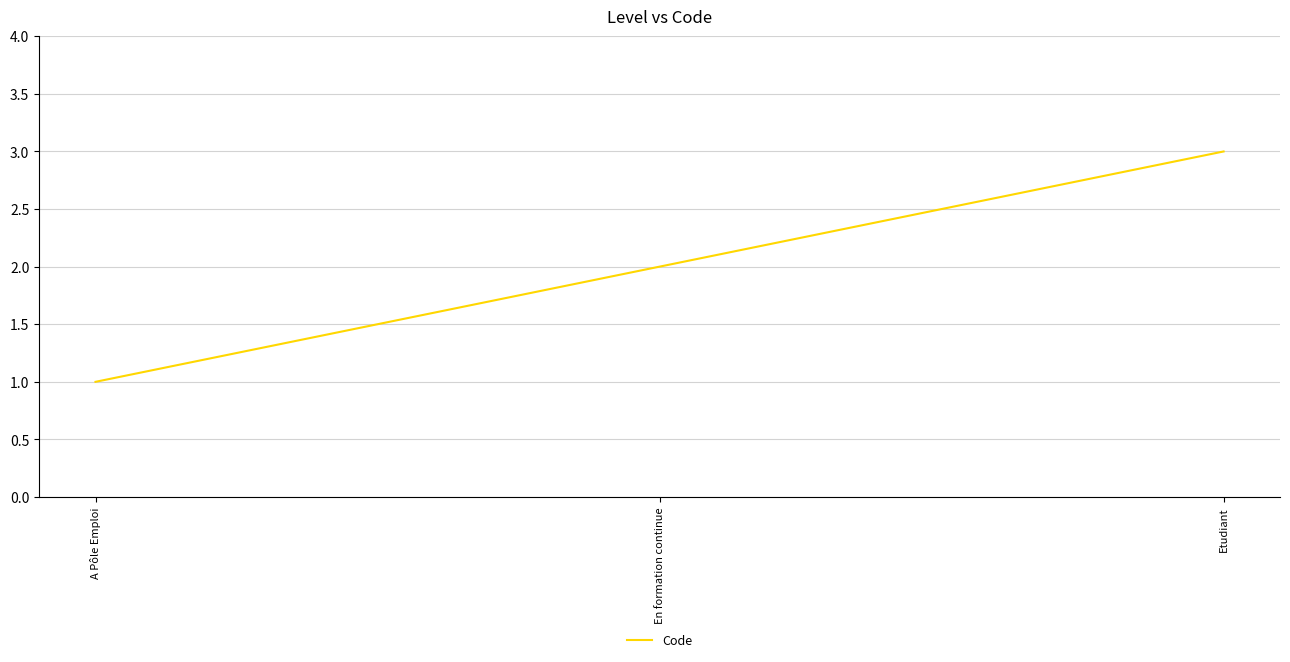

Which has a higher value, A Pôle Emploi or Etudiant?

Etudiant